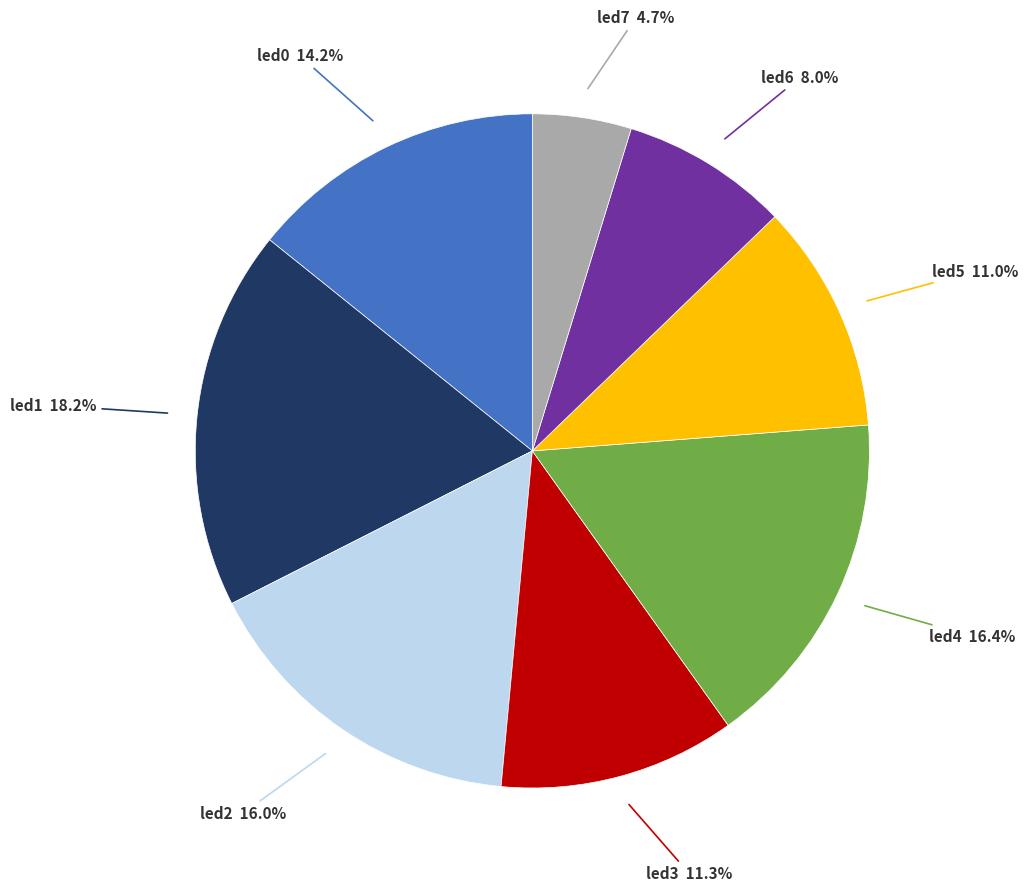

What percentage is the led6 slice, to the nearest percent?

8%